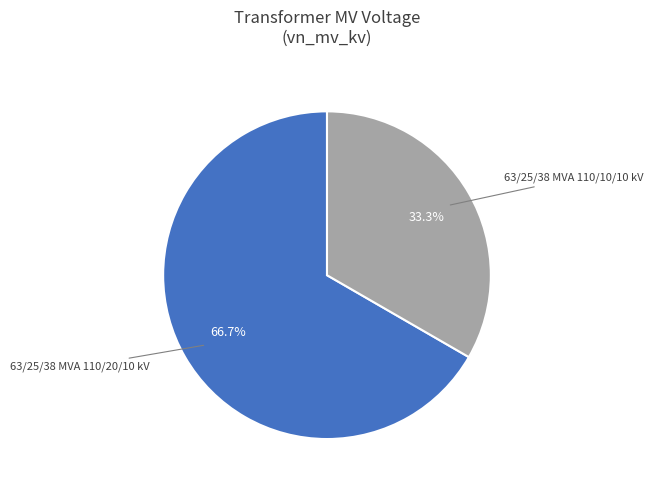

How many slices are in this pie chart?

2